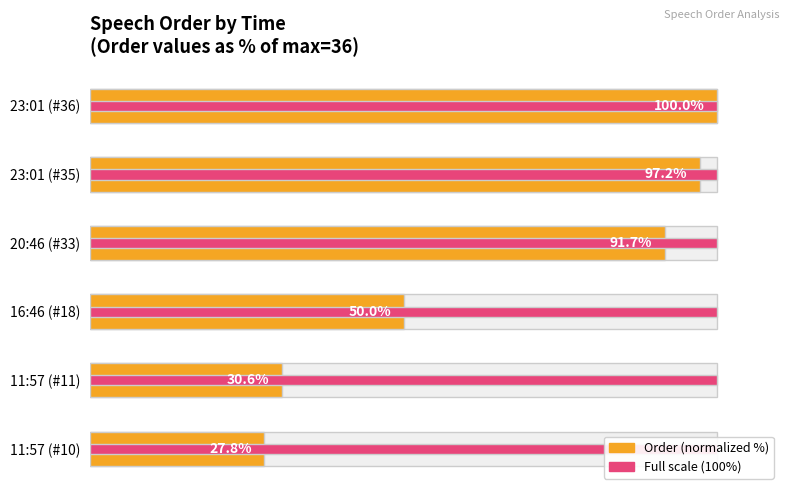

What is the difference between the maximum and minimum values in the Order (normalized) series?

72.2